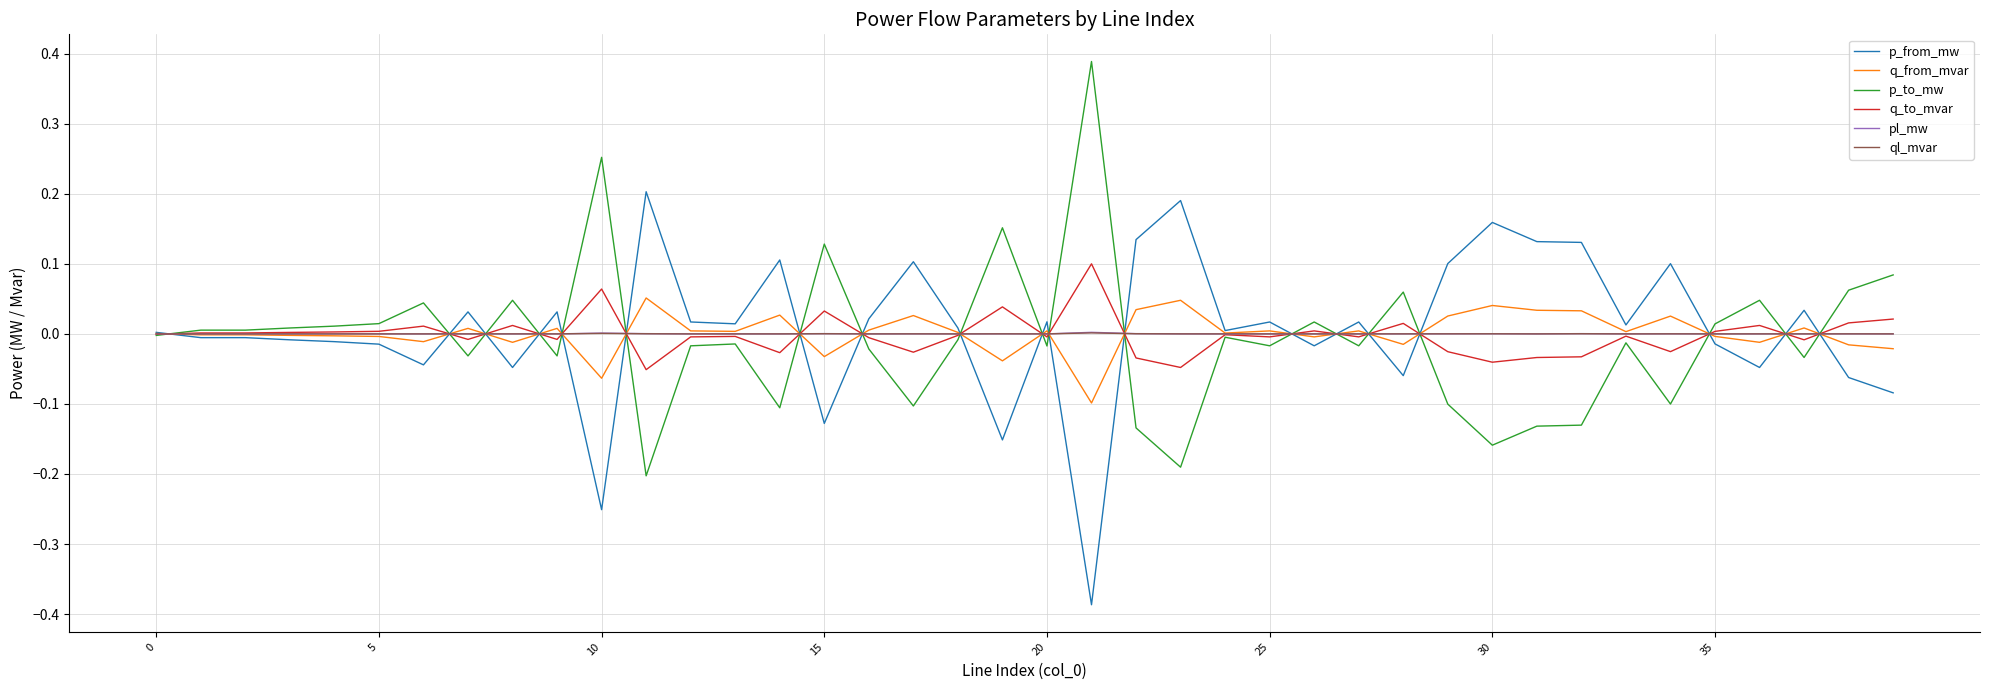

Does the chart display data point markers on the line(s)?

No